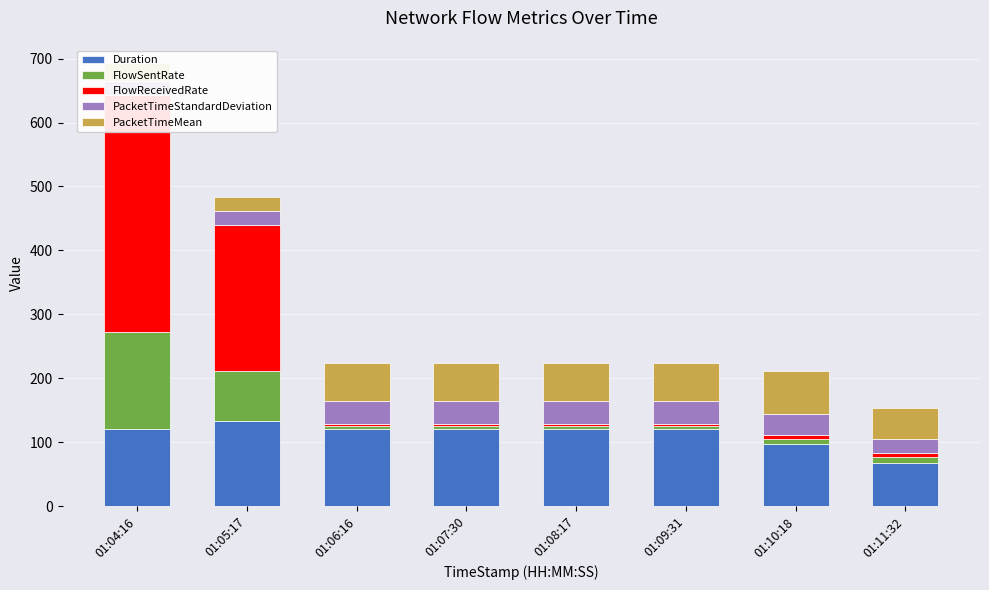

At which label does PacketTimeStandardDeviation reach its peak?

01:07:30